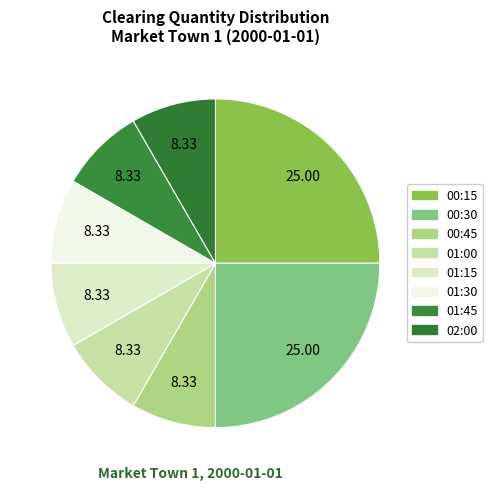

How many slices are in this pie chart?

8